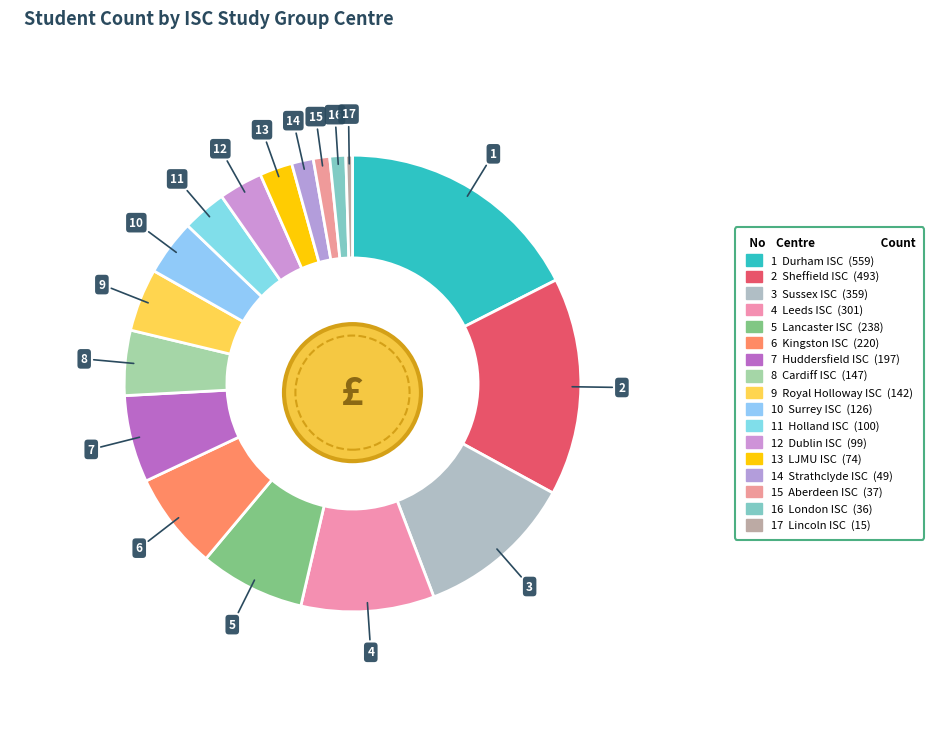

What is the ratio of the value at LJMU ISC to the value at Durham ISC?

0.1